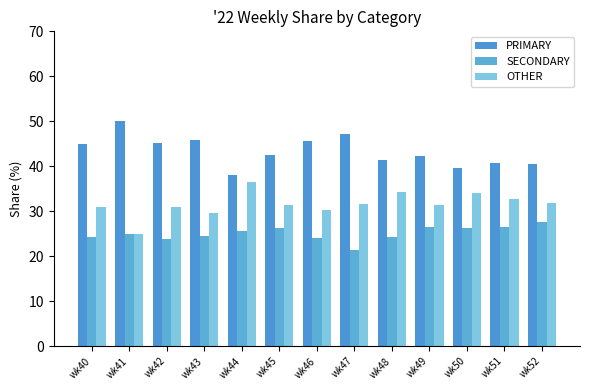

Which series has the largest total across all categories?

PRIMARY